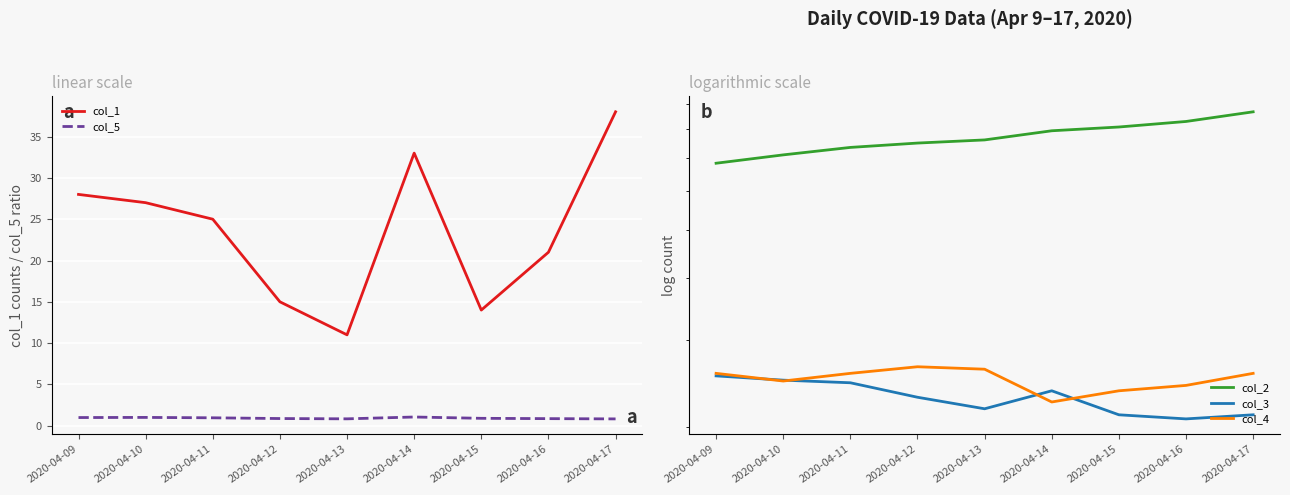

Reading left to right, list all the values displayed in this chart.

col_1: 28.0	27.0	25.0	15.0	11.0	33.0	14.0	21.0	38.0
col_5: 1.0	1.0	1.0	0.9	0.8	1.1	0.9	0.9	0.8
col_2: 682.0	709.0	734.0	749.0	760.0	793.0	807.0	828.0	866.0
col_3: 254.0	249.0	246.0	230.0	218.0	237.0	212.0	208.0	212.0
col_4: 257.0	248.0	257.0	265.0	262.0	225.0	237.0	243.0	257.0